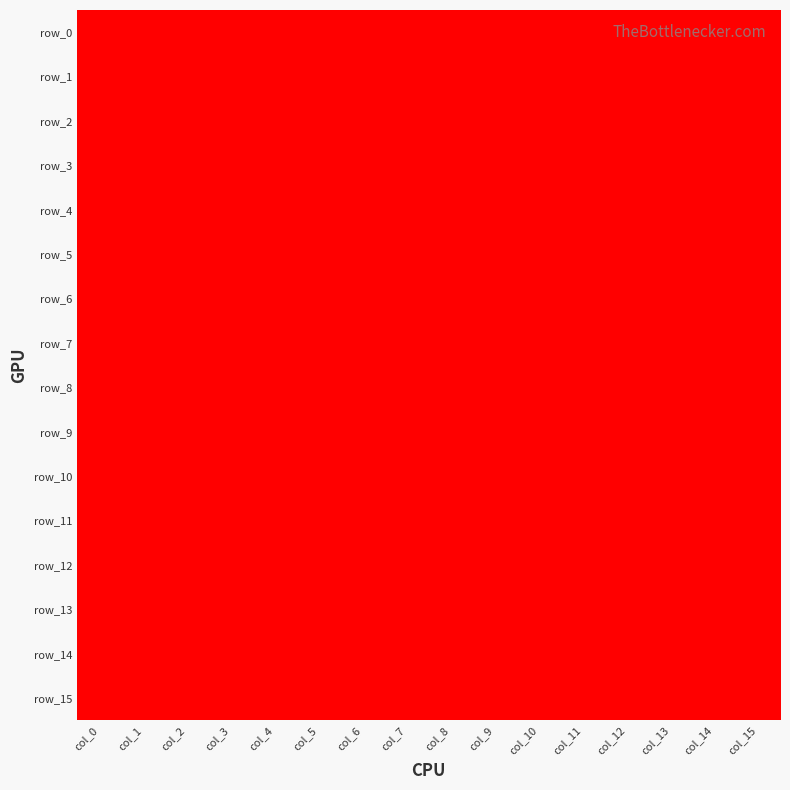

Reading right to left, extract all data points from this chart.

row_0: 0	0	1	0	0	0	1	1	1	0	0	0	0	0	0	0
row_1: 0	0	0	0	1	1	1	1	1	1	0	0	0	0	0	0
row_2: 0	0	0	1	1	1	1	1	1	1	0	0	0	0	0	0
row_3: 0	0	1	1	1	1	1	0	1	0	0	0	0	0	0	0
row_4: 0	0	0	0	0	0	0	0	1	1	0	0	0	0	0	0
row_5: 0	0	0	1	1	1	1	1	1	1	1	0	0	0	0	0
row_6: 0	0	0	0	1	1	1	1	1	1	1	0	1	0	0	0
row_7: 0	0	0	0	0	1	1	1	1	1	1	1	1	1	1	0
row_8: 0	0	0	0	0	0	1	1	1	1	1	1	1	1	1	1
row_9: 0	0	0	1	0	1	1	1	1	1	1	1	1	1	1	1
row_10: 0	0	0	1	1	1	1	1	1	1	1	1	1	1	1	1
row_11: 0	0	0	0	1	1	1	1	1	1	1	1	1	1	1	0
row_12: 0	0	0	0	1	0	0	1	0	0	1	1	1	1	1	0
row_13: 0	0	0	0	0	0	0	0	0	0	0	0	0	1	1	0
row_14: 0	0	0	0	0	0	0	0	0	0	0	0	0	0	0	0
row_15: 0	0	0	0	0	0	0	1	0	0	0	1	0	1	0	0